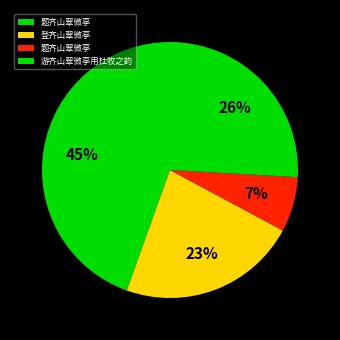

Which category has the biggest portion of the pie?

题齐山翠微亭